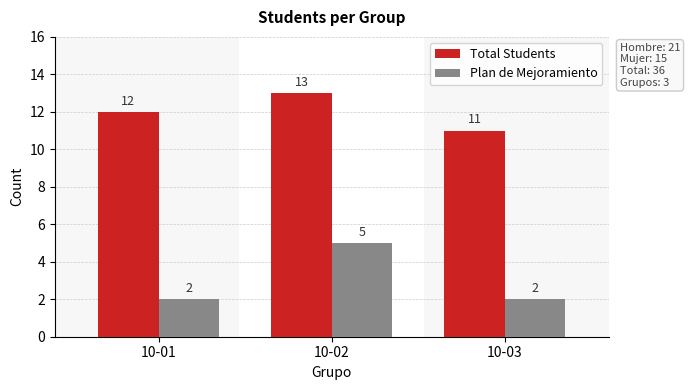

What value does the Plan de Mejoramiento series have at 10-01?

2